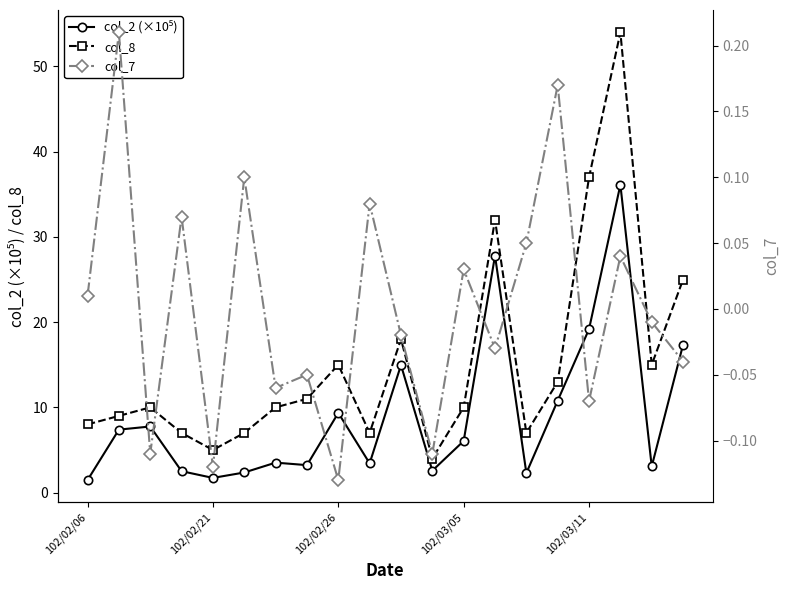

Reading left to right, list all the values displayed in this chart.

col_2 (×10⁵): 1.5	7.4	7.8	2.5	1.7	2.4	3.5	3.2	9.4	3.4	15.0	2.6	6.1	27.8	2.3	10.8	19.2	36.1	3.1	17.4
col_8: 8.0	9.0	10.0	7.0	5.0	7.0	10.0	11.0	15.0	7.0	18.0	4.0	10.0	32.0	7.0	13.0	37.0	54.0	15.0	25.0
col_7: 0.0	0.2	-0.1	0.1	-0.1	0.1	-0.1	-0.1	-0.1	0.1	-0.0	-0.1	0.0	-0.0	0.1	0.2	-0.1	0.0	-0.0	-0.0